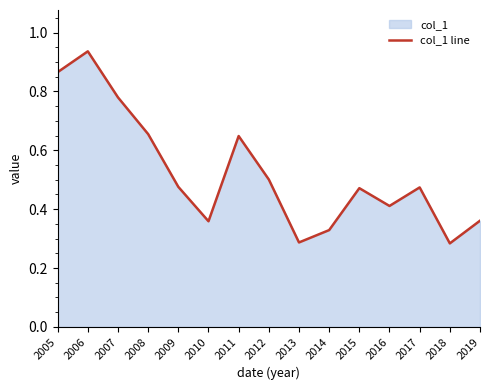

Read the value at 2009.

0.5